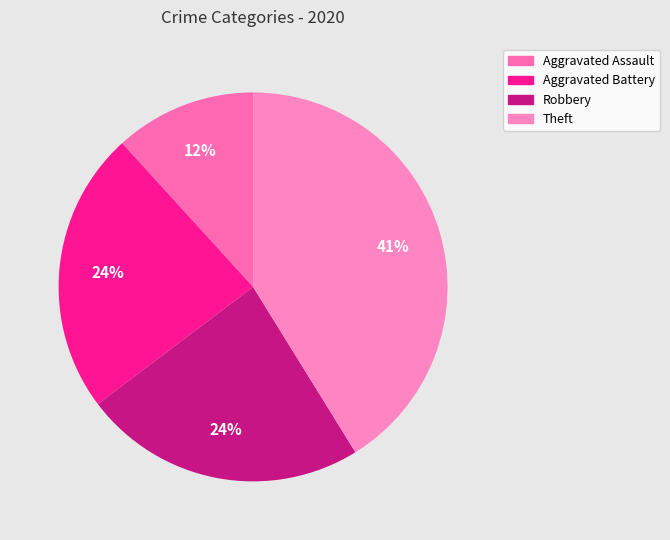

To the nearest percent, what is the average slice percentage?

25%